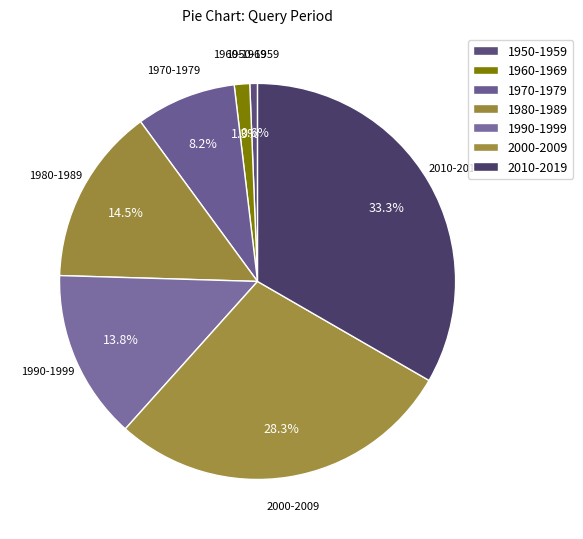

Rank the categories by value from highest to lowest.

2010-2019, 2000-2009, 1980-1989, 1990-1999, 1970-1979, 1960-1969, 1950-1959